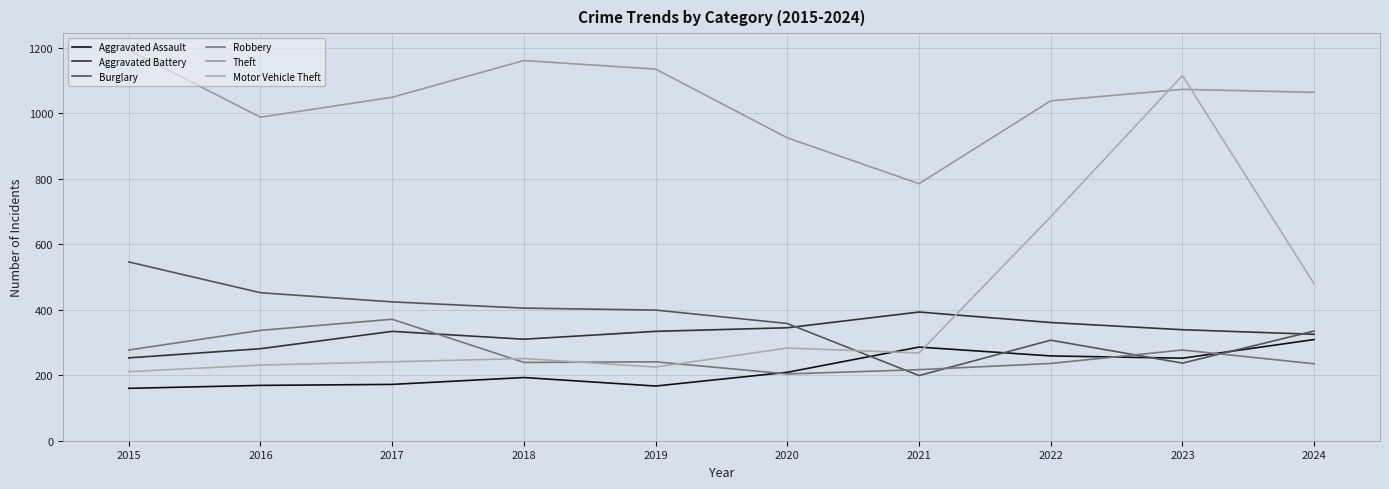

List the labels in order of Theft value, smallest first.

2021, 2020, 2016, 2022, 2017, 2024, 2023, 2019, 2018, 2015